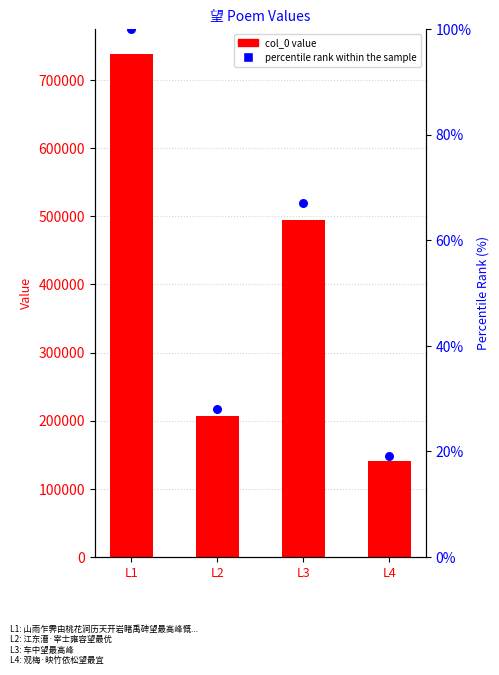

At how many categories does at least one series exceed 143814?

3